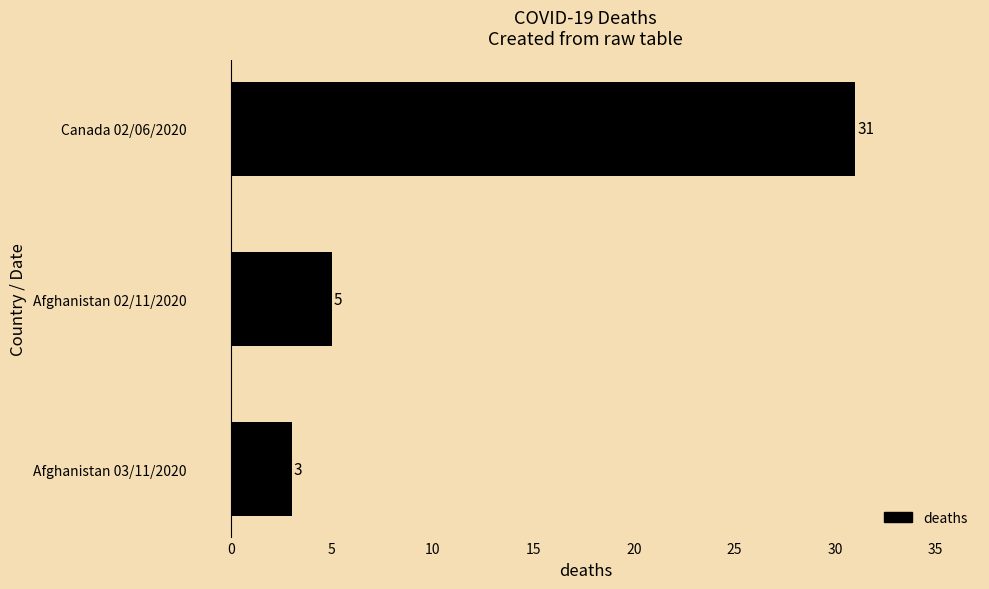

Is it true that the value at Afghanistan 02/11/2020 is 8?

False